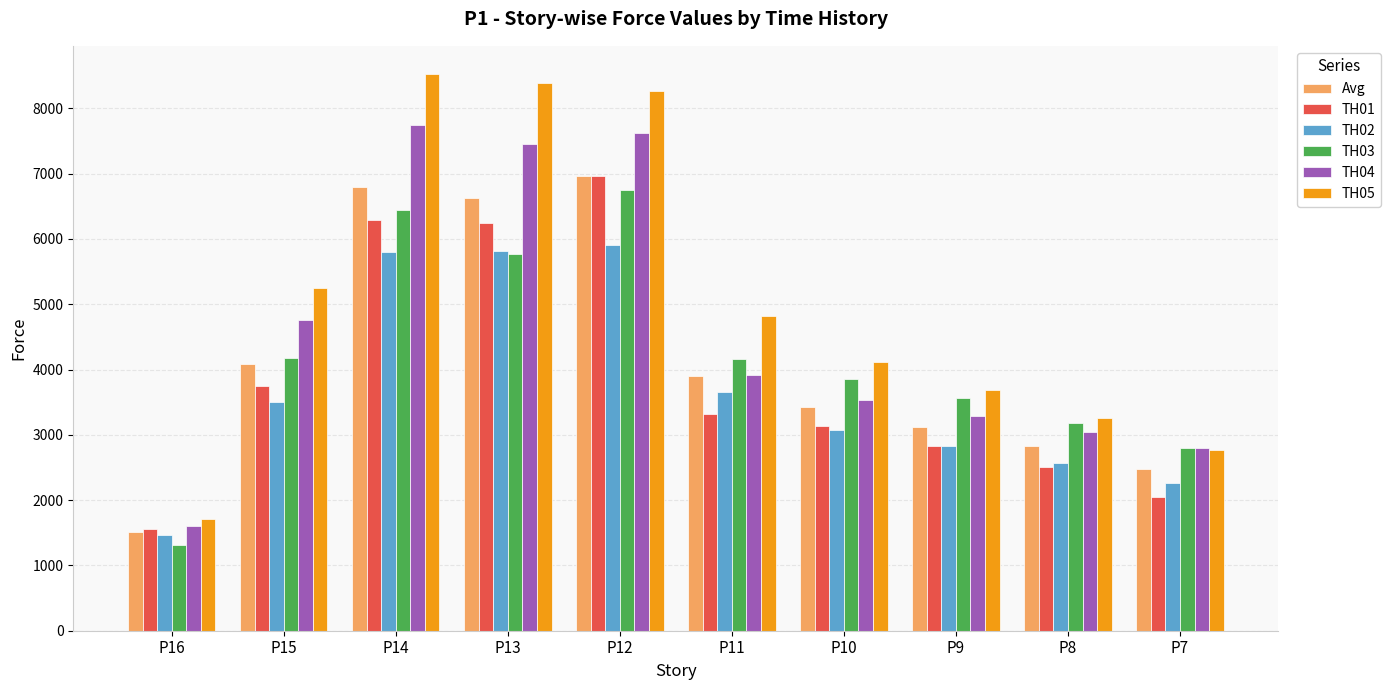

At which label does TH05 reach its minimum?

P16